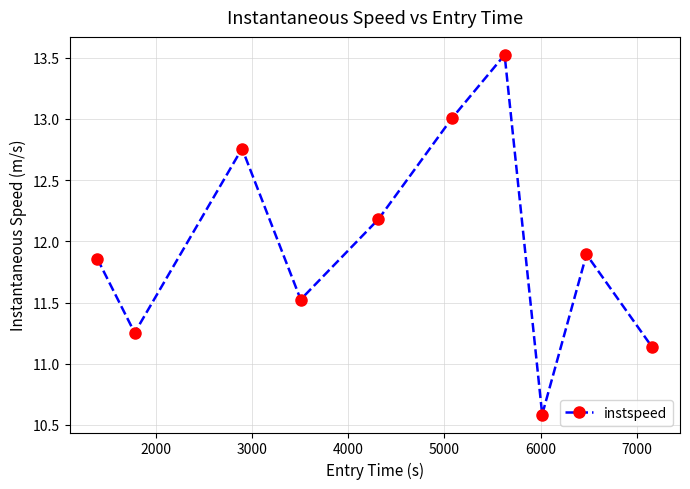

What is the smallest value displayed?

10.6